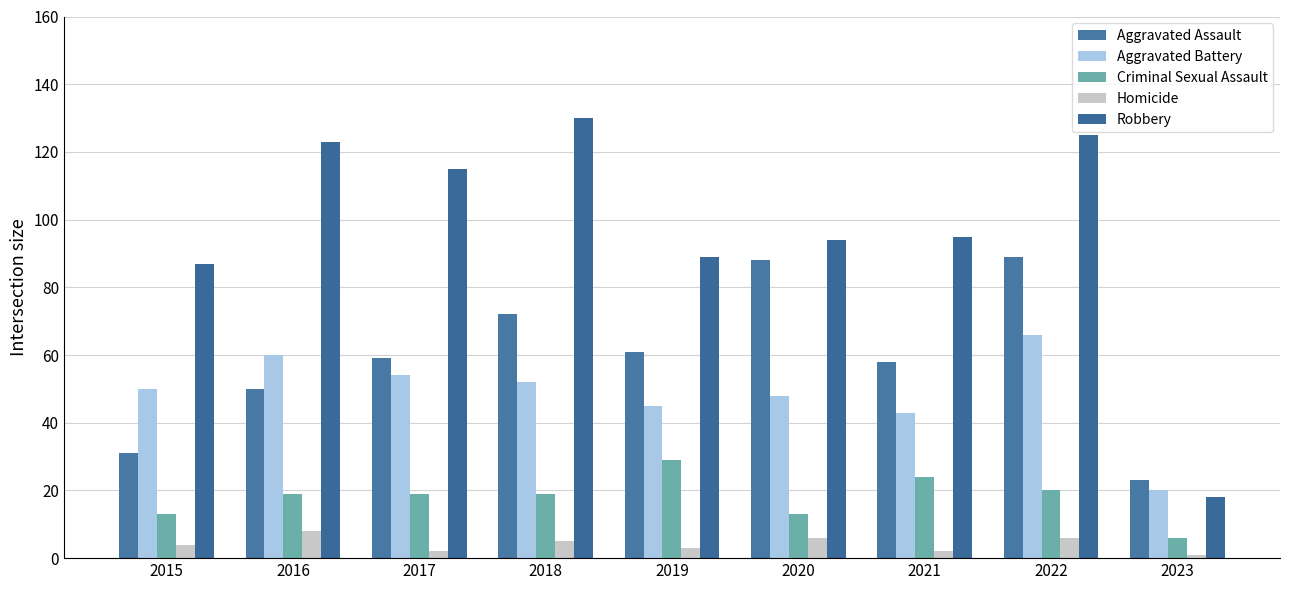

What is the value of the Robbery bar at the 3rd from the left?

115